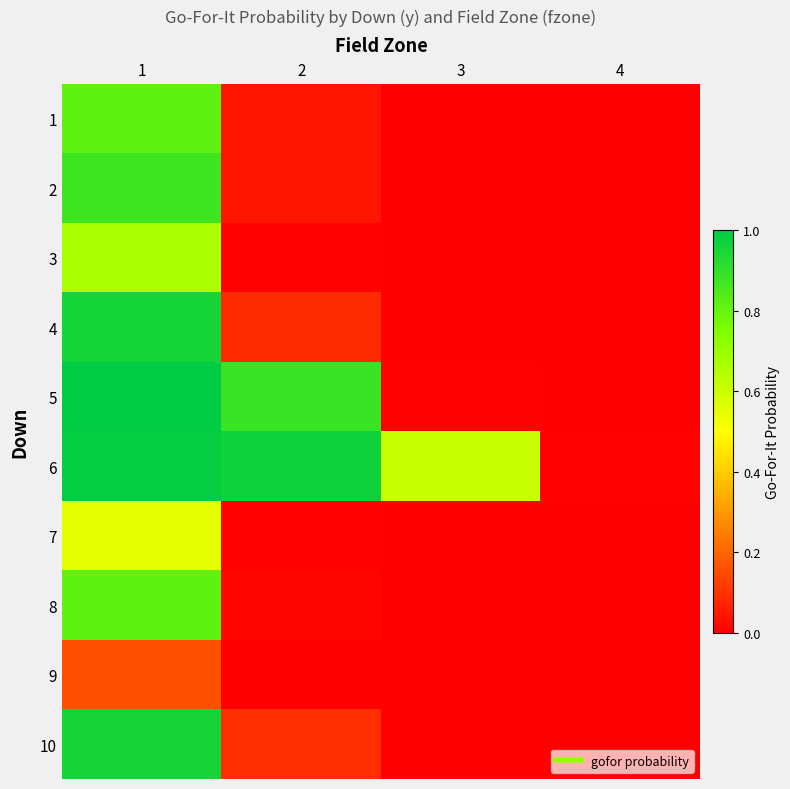

At which category is the sum across all series the highest?

1